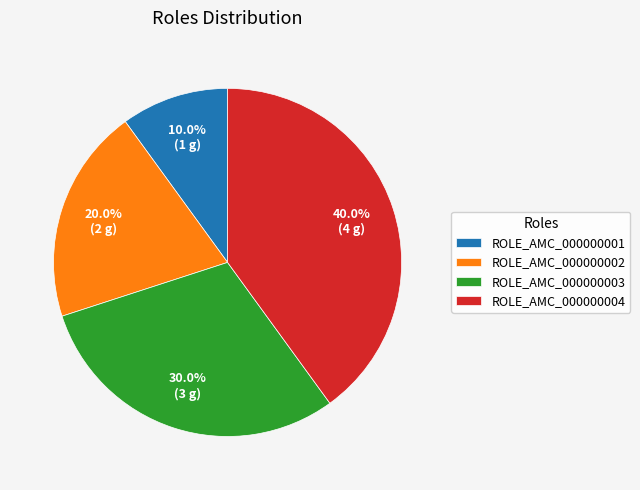

What is the smallest slice in the pie chart?

ROLE_AMC_000000001